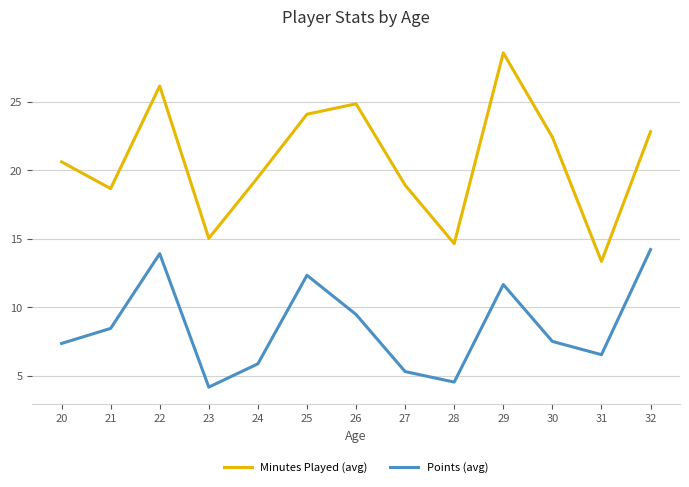

Rank the series at 24 from lowest to highest value.

Points (avg), Minutes Played (avg)